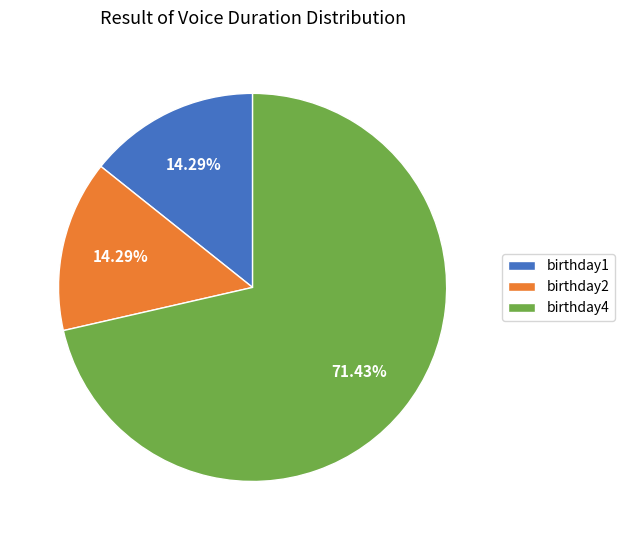

Approximately how many times larger is the value at birthday2 compared to birthday1?

1.0